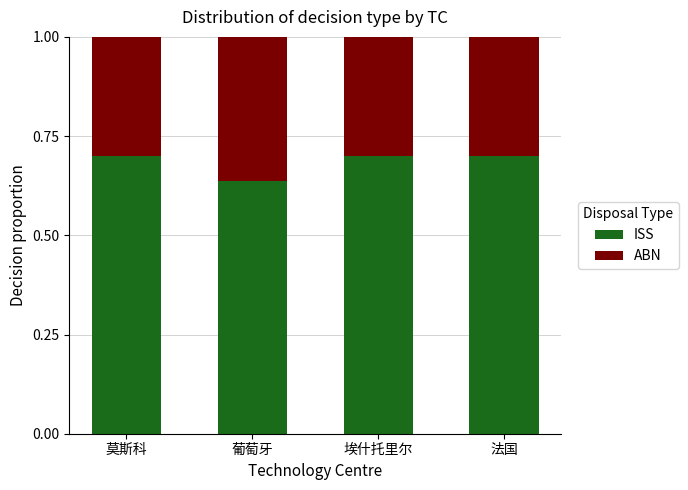

Count the ISS values in the range 0 to 1.

4